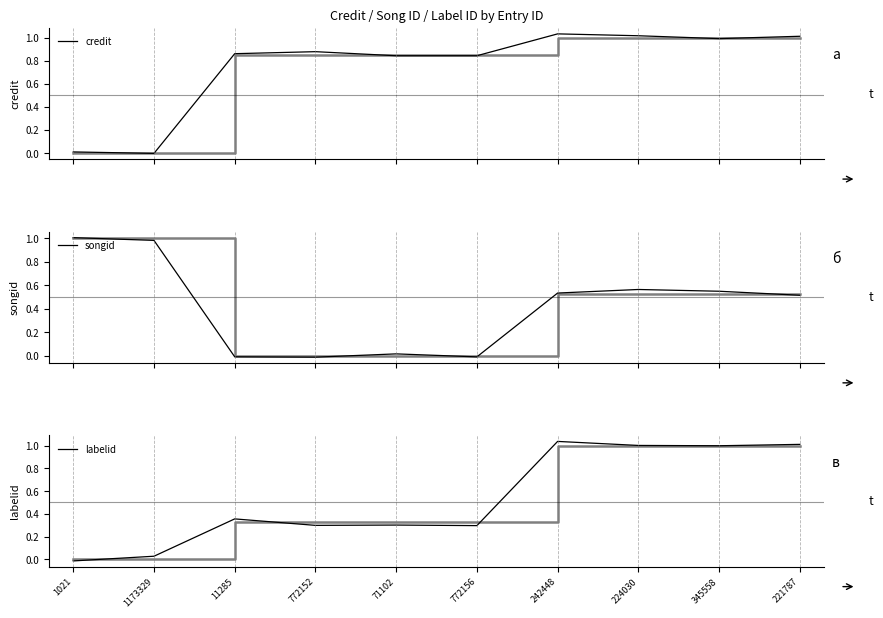

What is the total value across all series at 224030?

2.6